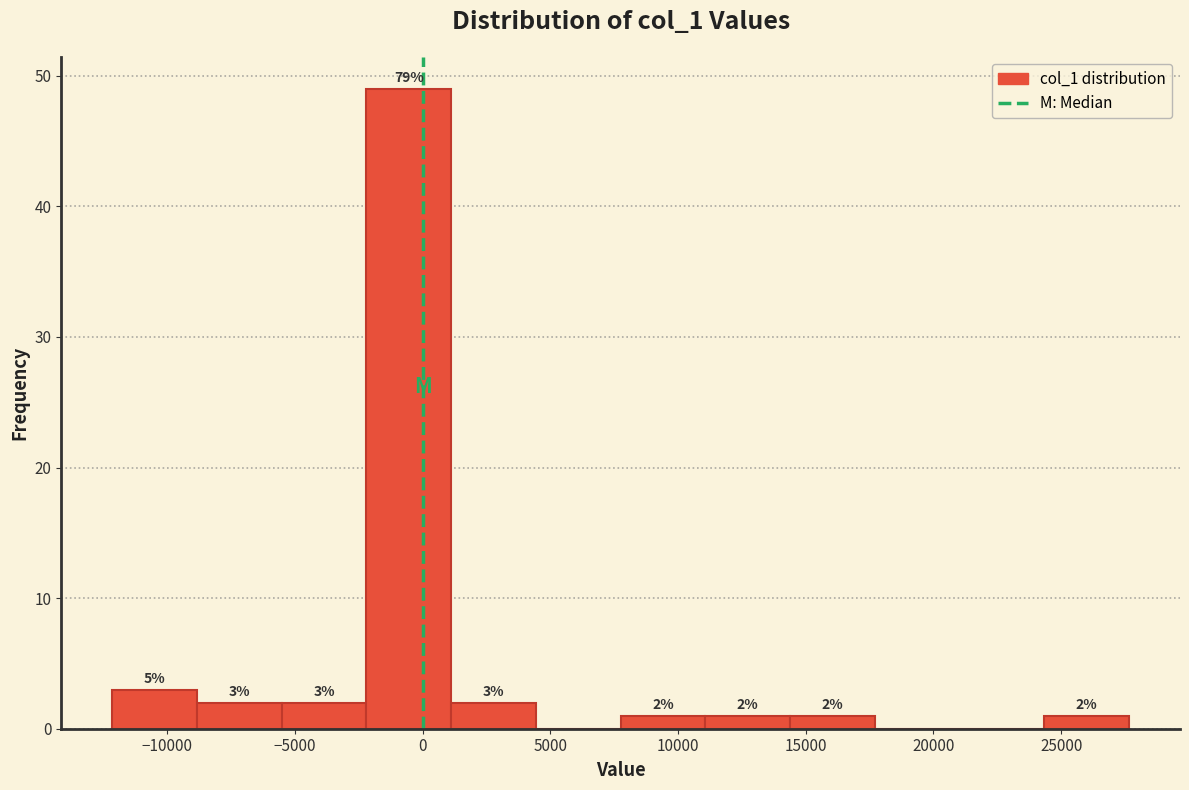

Over which range of the x-axis is the bar tallest?

-2000 to 1000